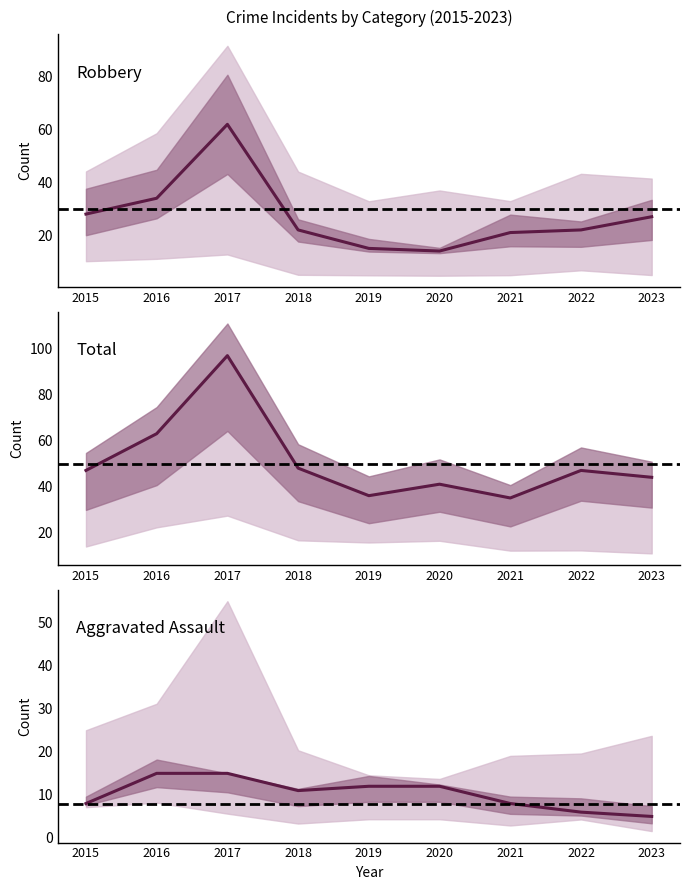

True or false: Robbery and Aggravated Assault cross at least once.

False